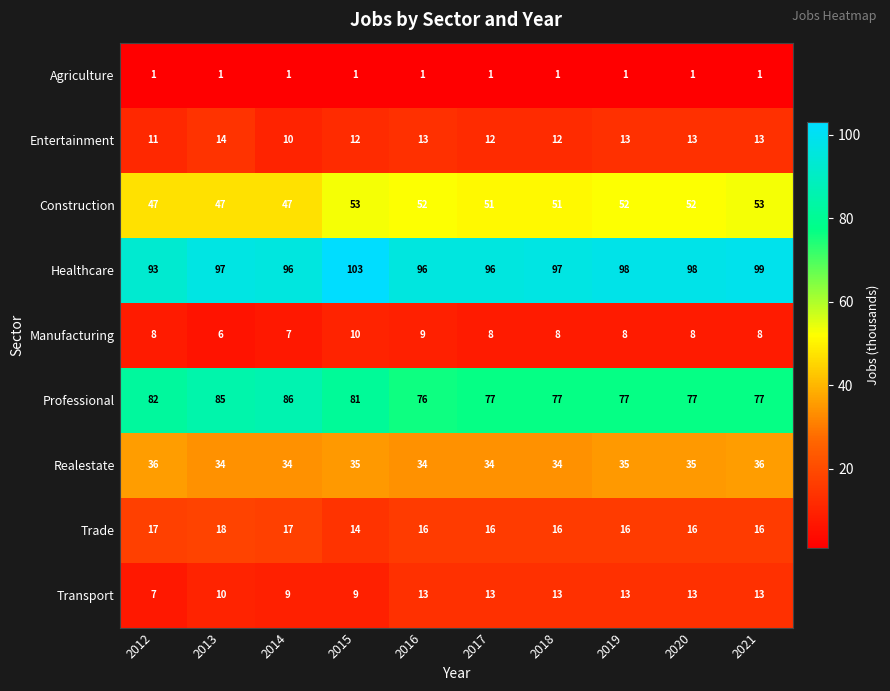

Read the Entertainment value at 2013.

14